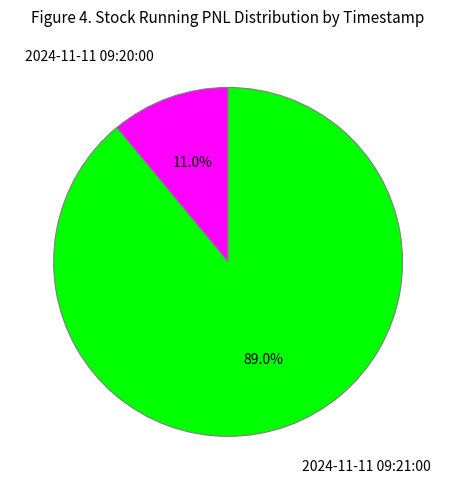

Is it true that 2024-11-11 09:21:00 is 89% of the pie?

True